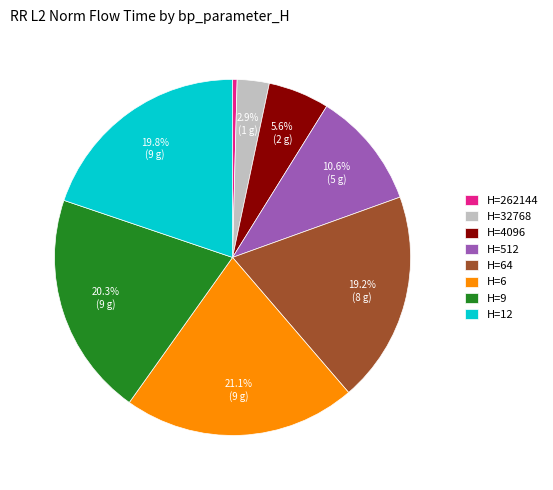

Between H=12 and H=262144, which is larger?

H=12